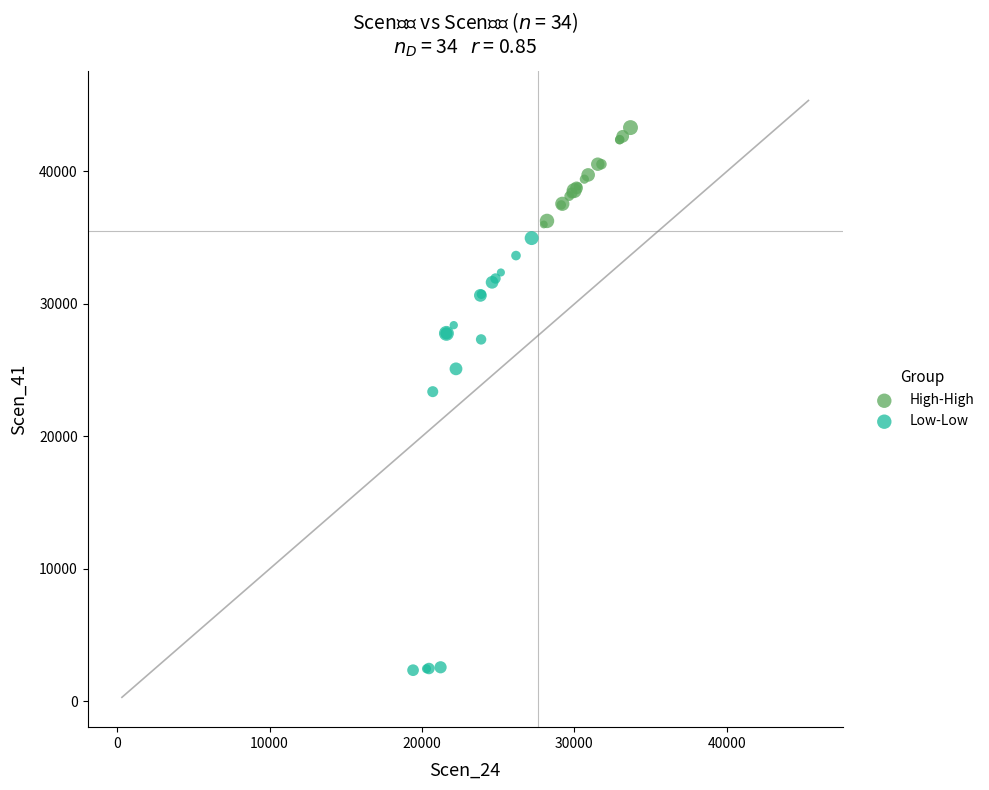

Which series has the largest Y range (max minus min)?

Low-Low